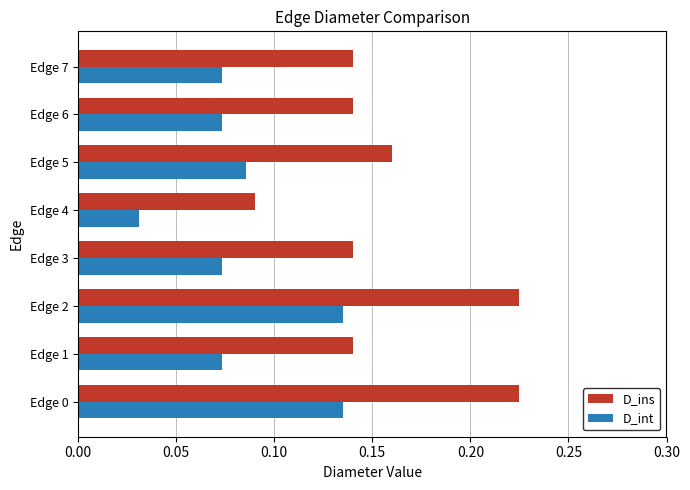

Which series has the widest spread of values?

D_ins